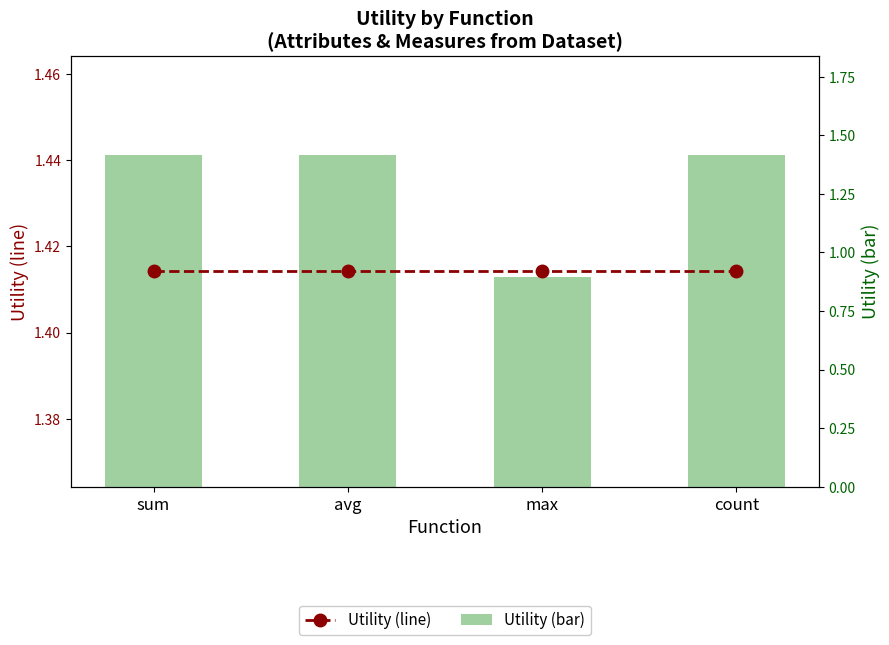

At which category does the chart reach its minimum across all series?

max